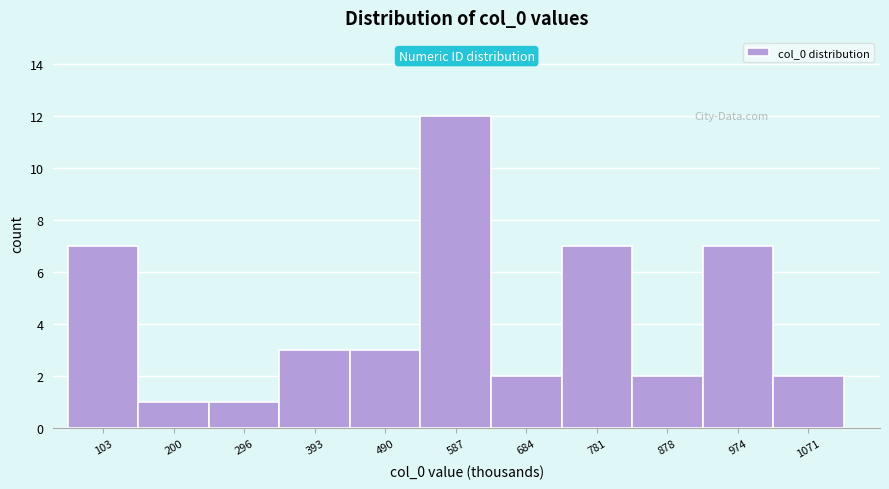

Reading left to right, list every bar in this chart as the range it spans on the x-axis followed by its height. Neither the bar edges nor the heights are printed on the chart, so give them approximately, as read against the axes.

50 to 150: 7
150 to 250: 1
250 to 340: 1
340 to 440: 3
440 to 540: 3
540 to 640: 12
640 to 730: 2
730 to 830: 7
830 to 930: 2
930 to 1020: 7
1020 to 1120: 2